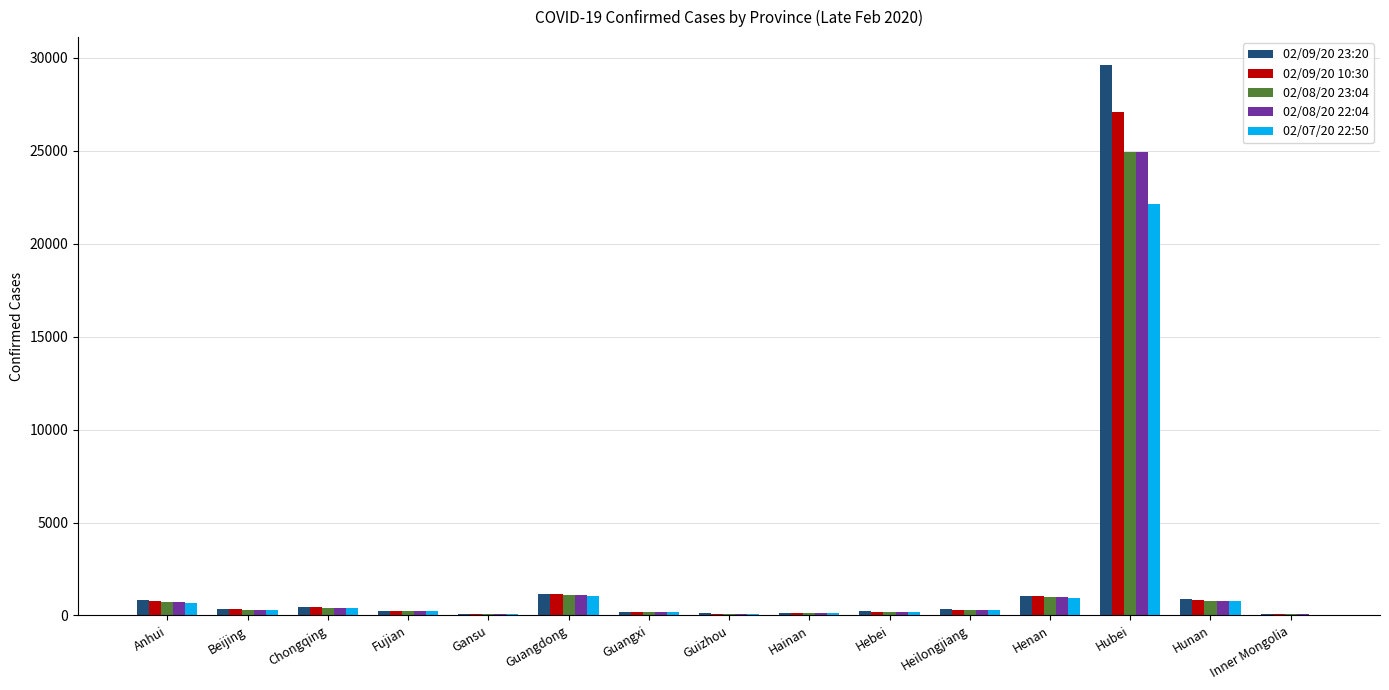

What is the average value of the 02/08/20 23:04 series?

2036